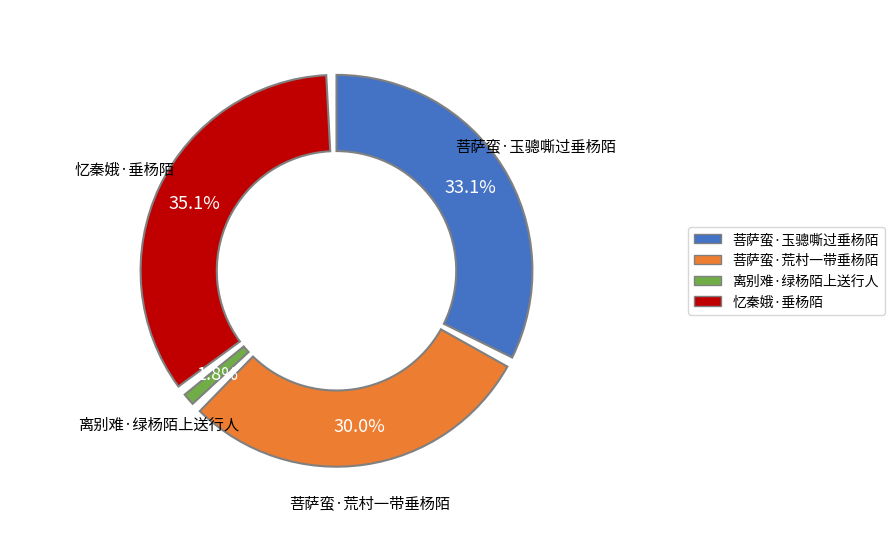

Between 菩萨蛮·荒村一带垂杨陌 and 忆秦娥·垂杨陌, which is larger?

忆秦娥·垂杨陌